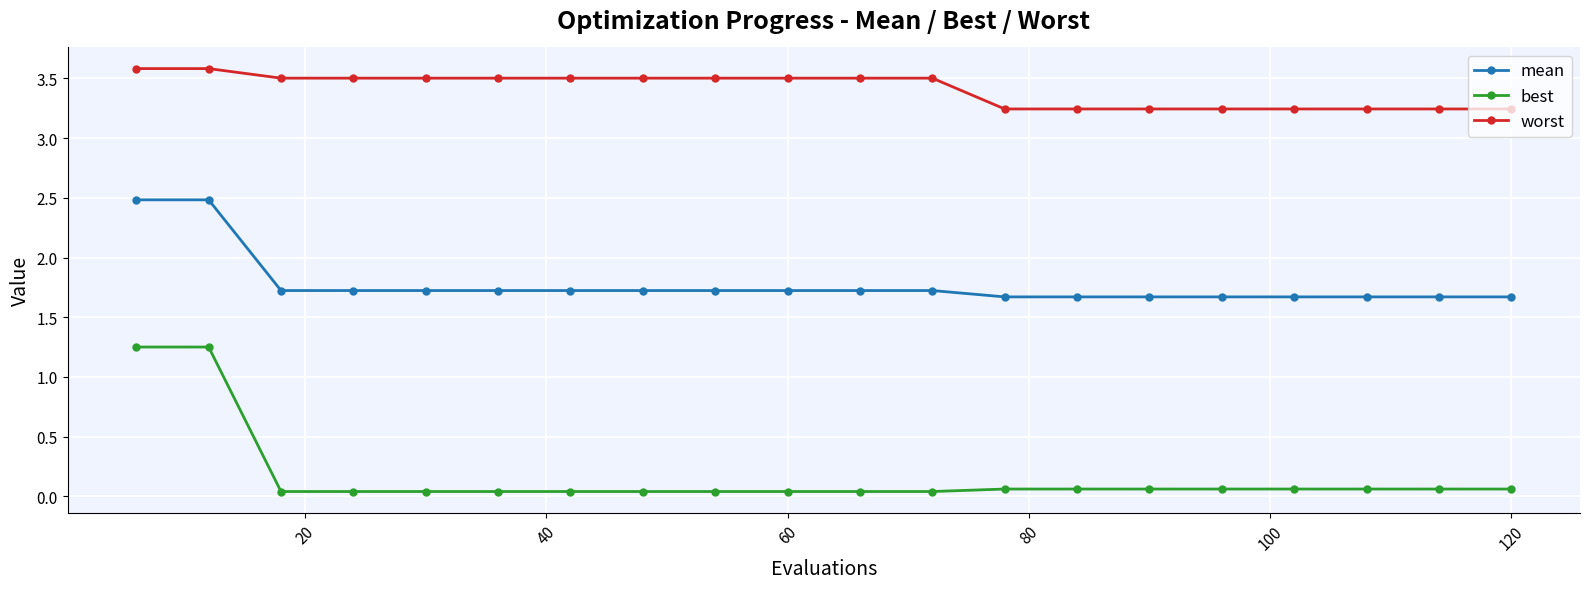

At how many categories does at least one series exceed 3?

20